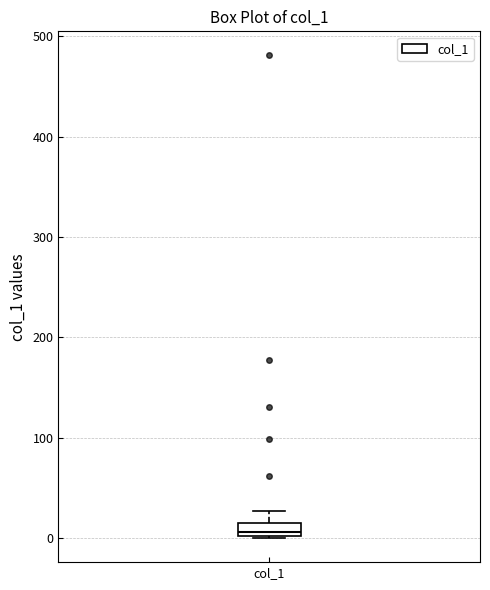

Where does the median line of the box for col_1 sit on the y-axis? The values are not printed on the chart, so give them approximately, as read against the axis.

10